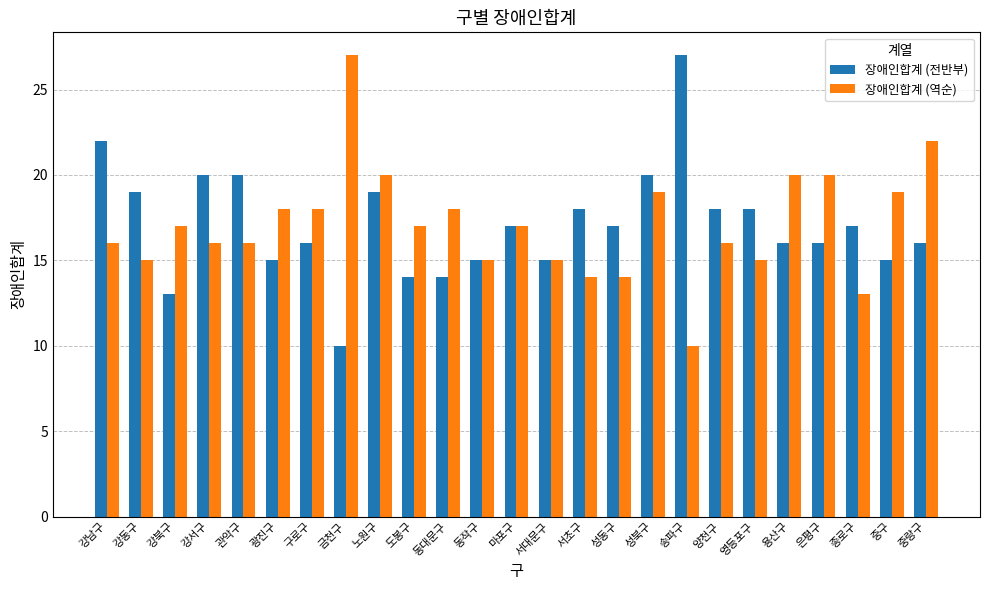

What is the difference between the highest and lowest values at 영등포구?

3